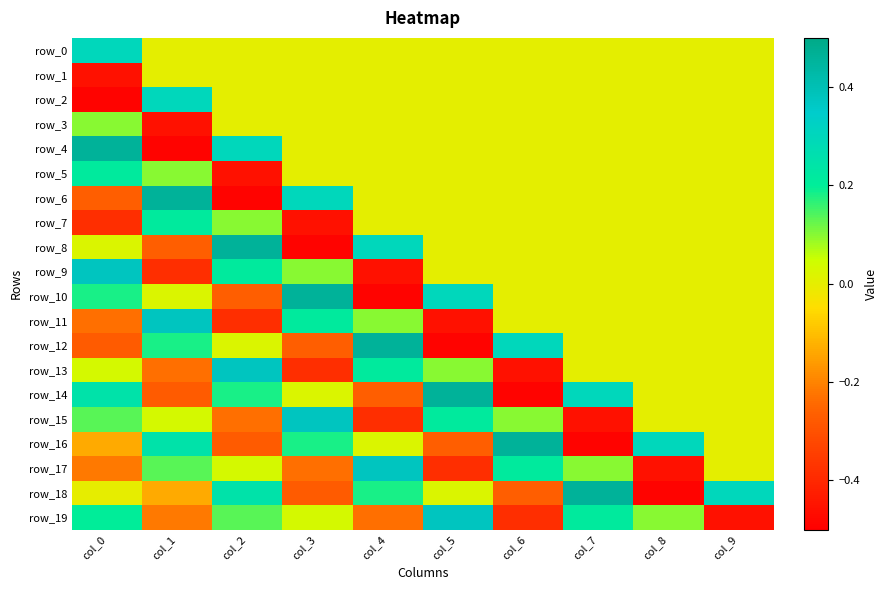

What is the difference between the second highest and minimum values in the row_9 series?

0.7